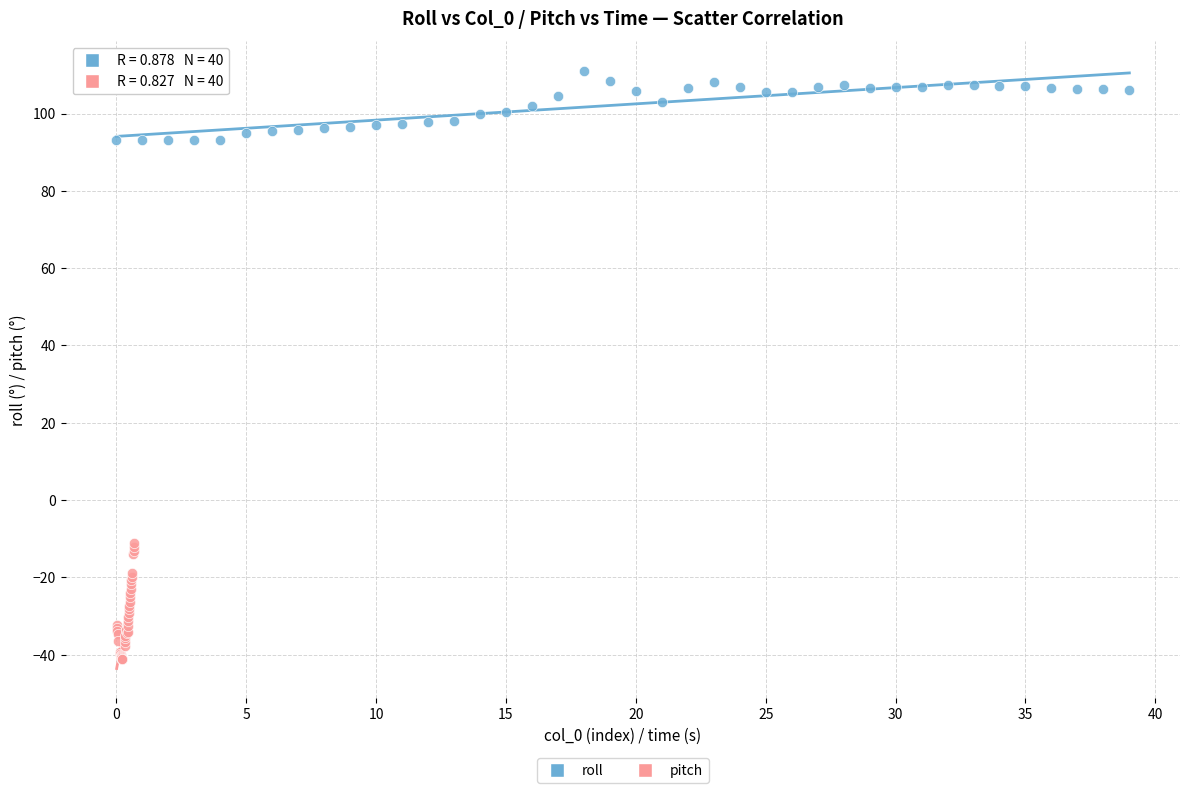

What are all the series names shown in the legend?

roll, pitch